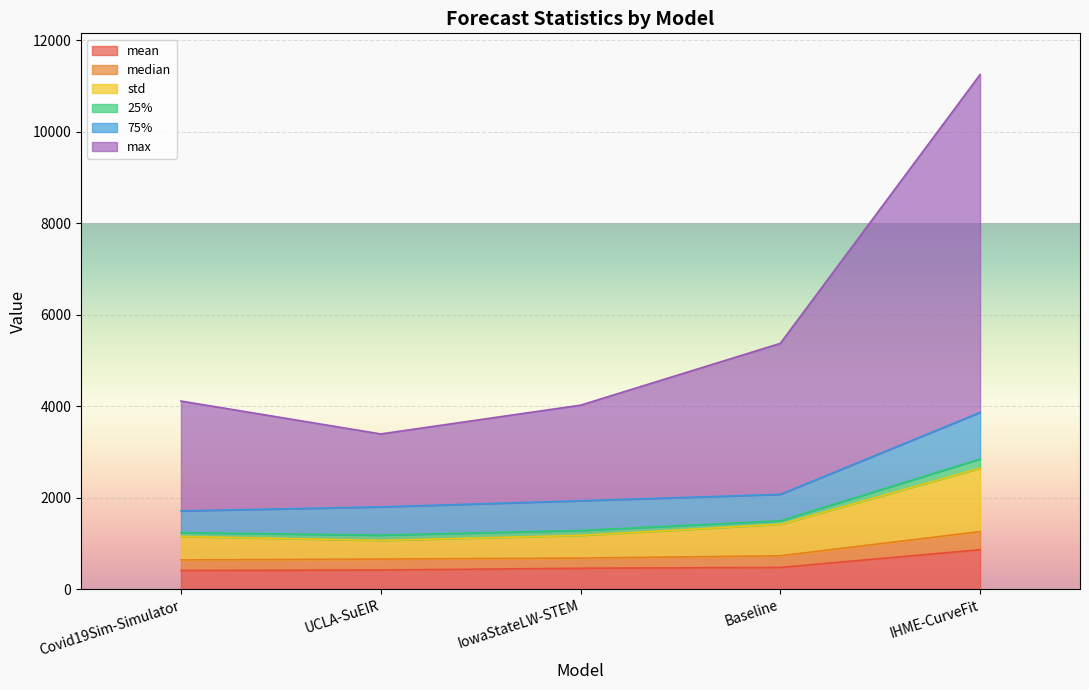

Which category has the highest value in the mean series?

IHME-CurveFit